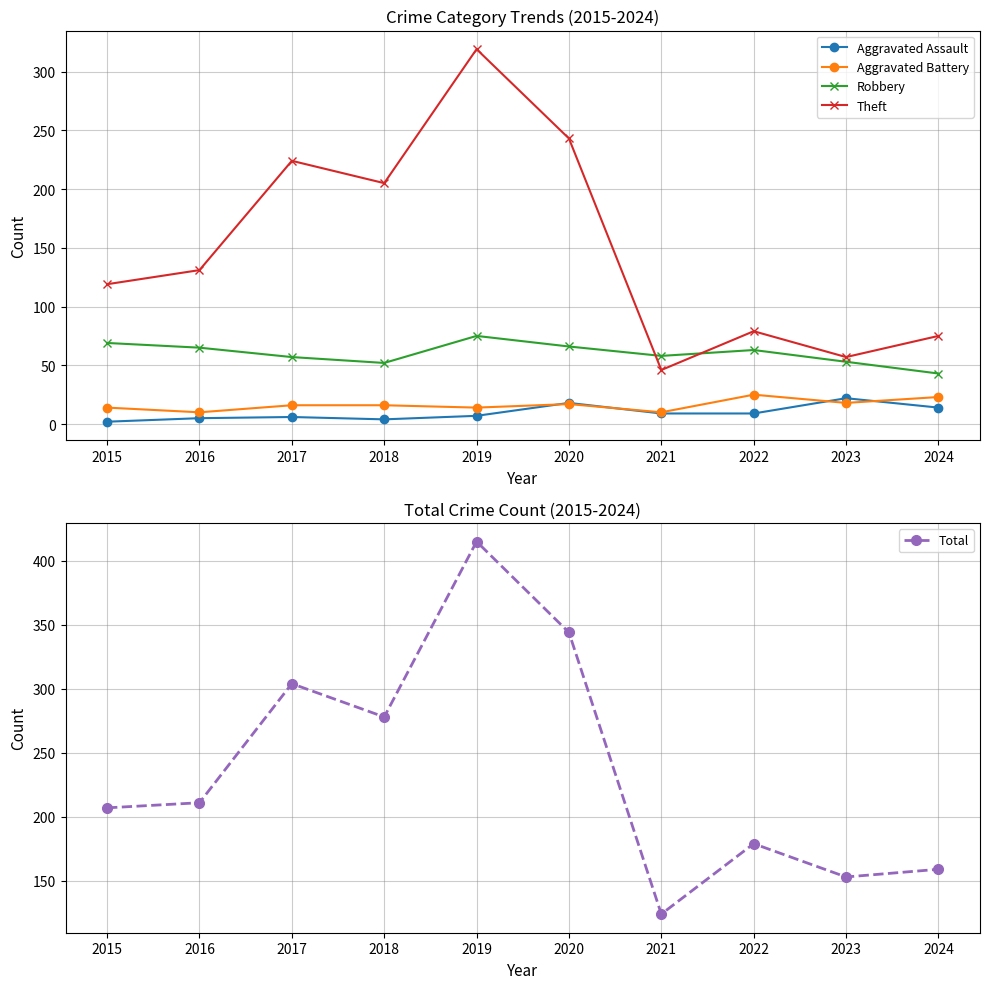

How many interior local peaks does the Theft series have?

3